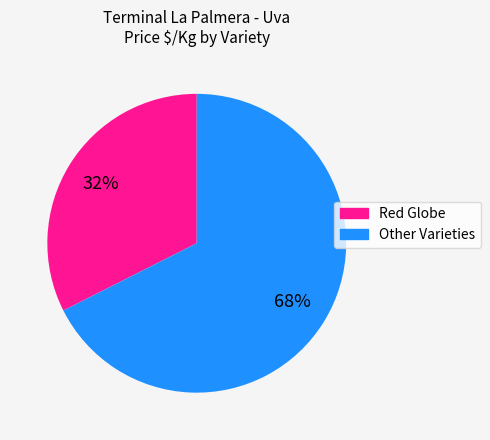

How many slices are in this pie chart?

2